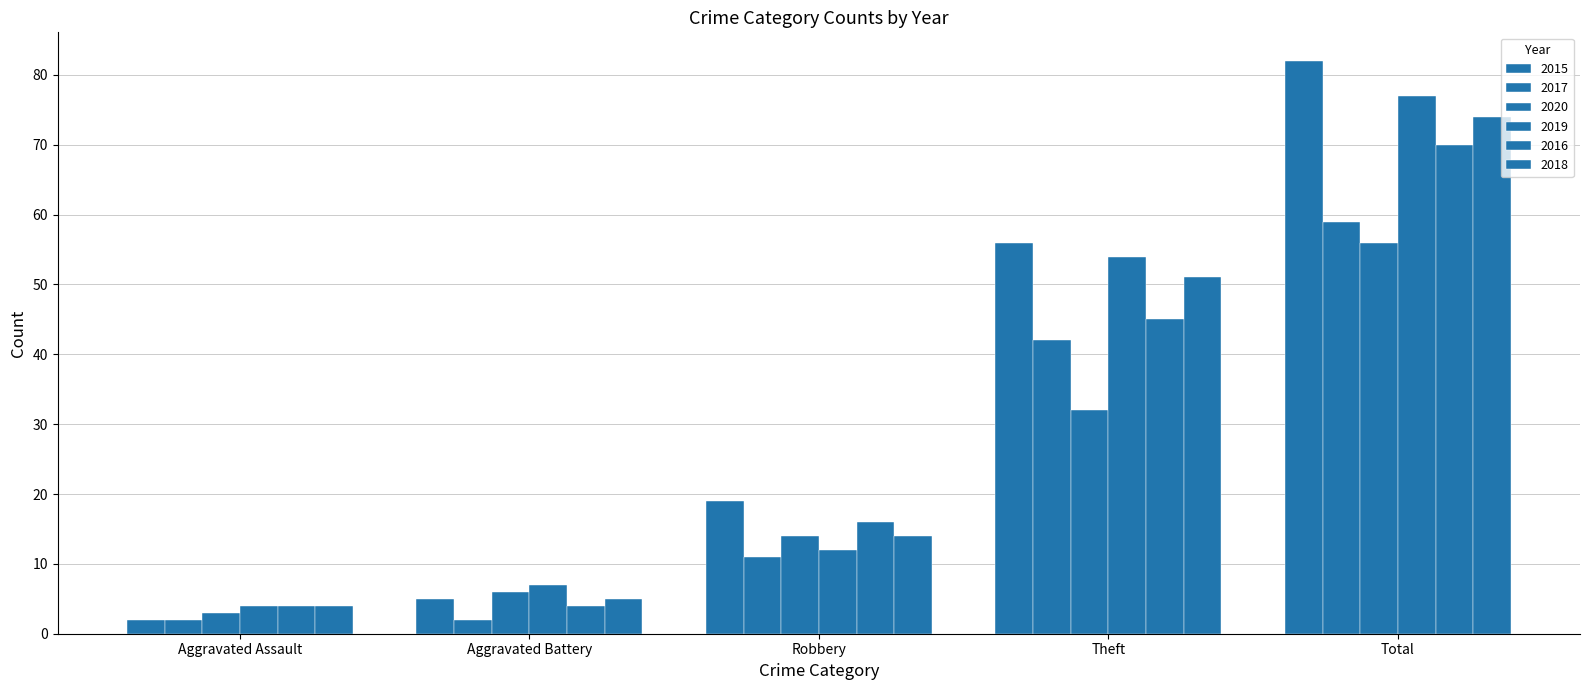

How many values in the 2018 series are below 14?

2